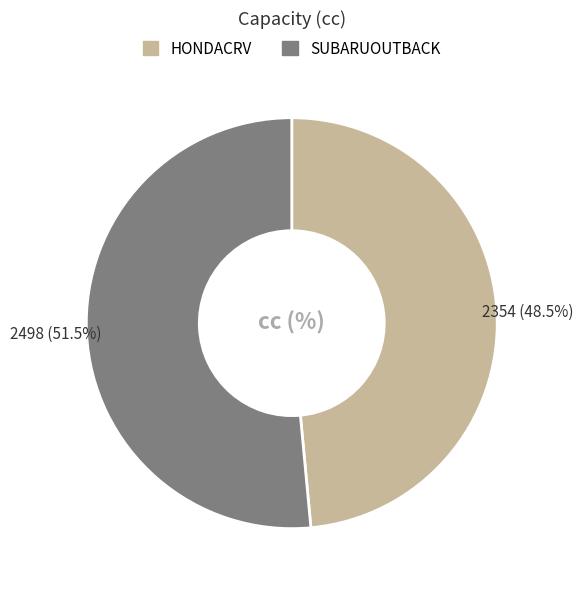

Between SUBARUOUTBACK and HONDACRV, which is larger?

SUBARUOUTBACK